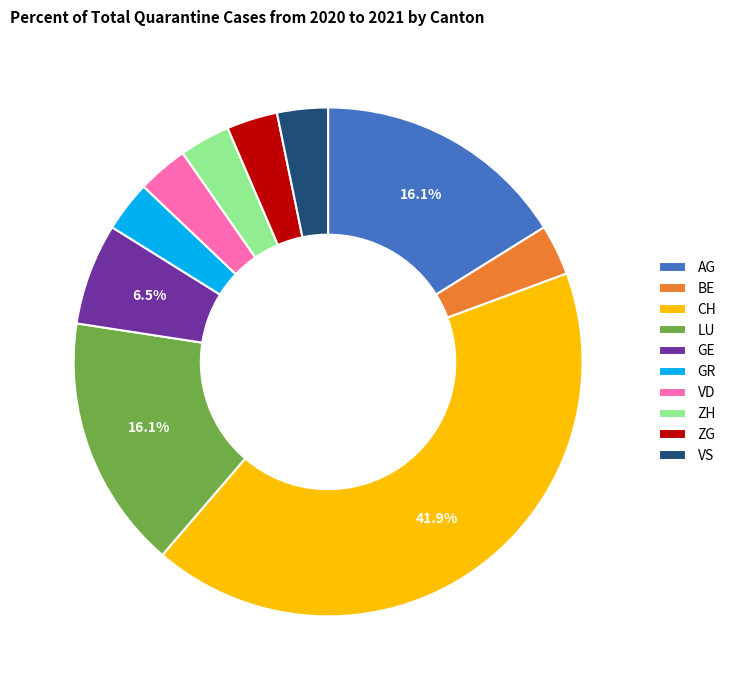

Which category has the biggest portion of the pie?

CH